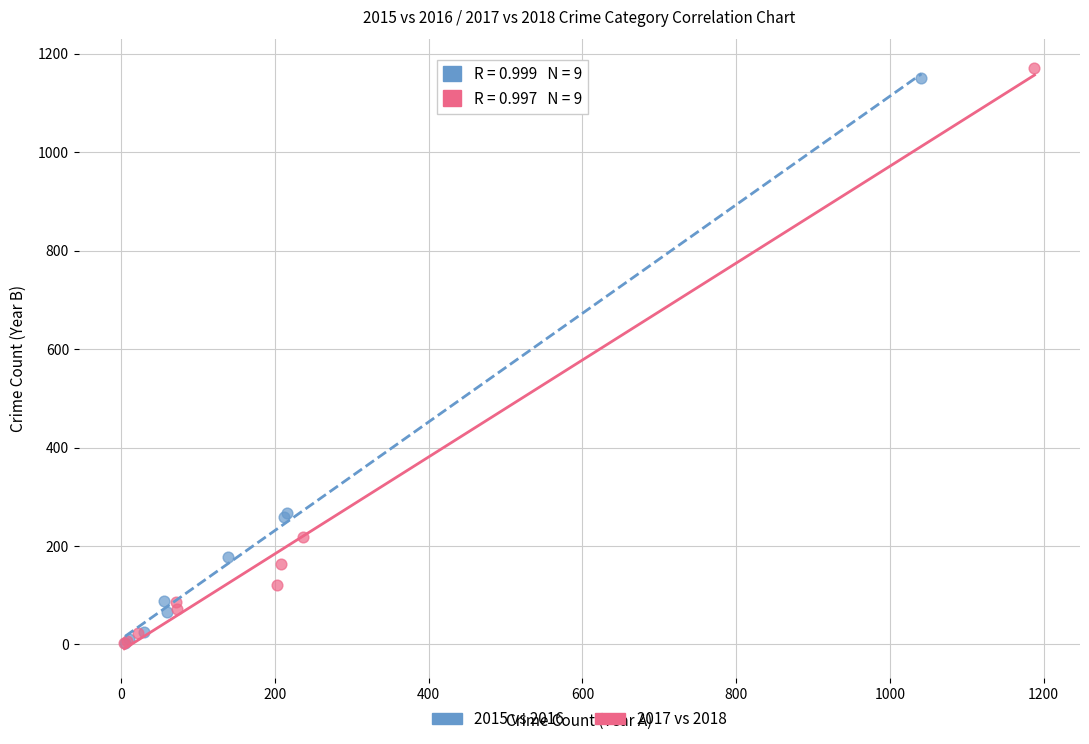

Which series has the widest spread of Y values?

2017 vs 2018